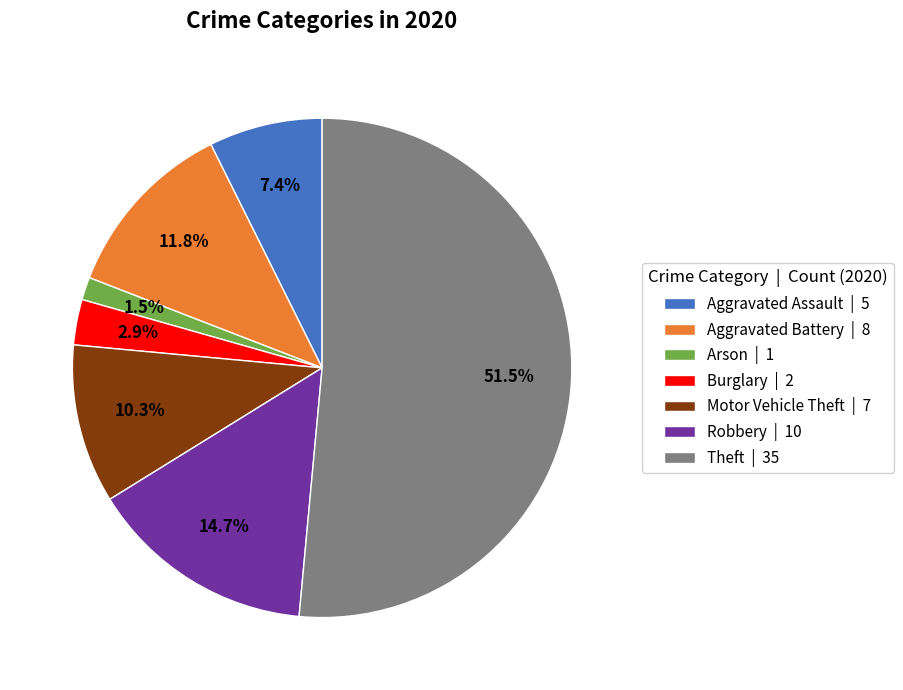

Rank the categories by value from lowest to highest.

Arson | 1, Burglary | 2, Aggravated Assault | 5, Motor Vehicle Theft | 7, Aggravated Battery | 8, Robbery | 10, Theft | 35